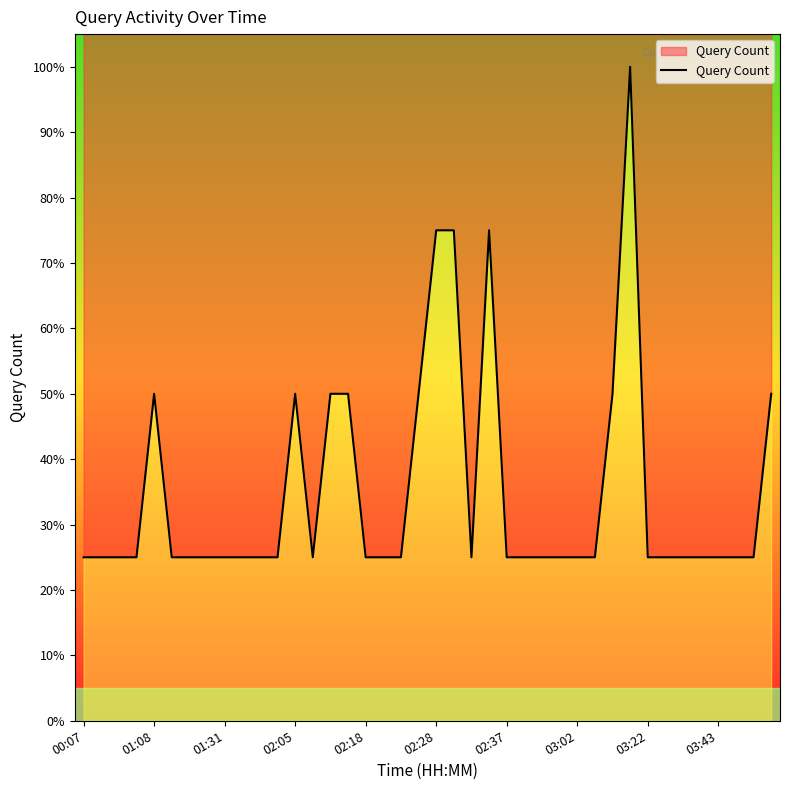

Where is the first local minimum?

13